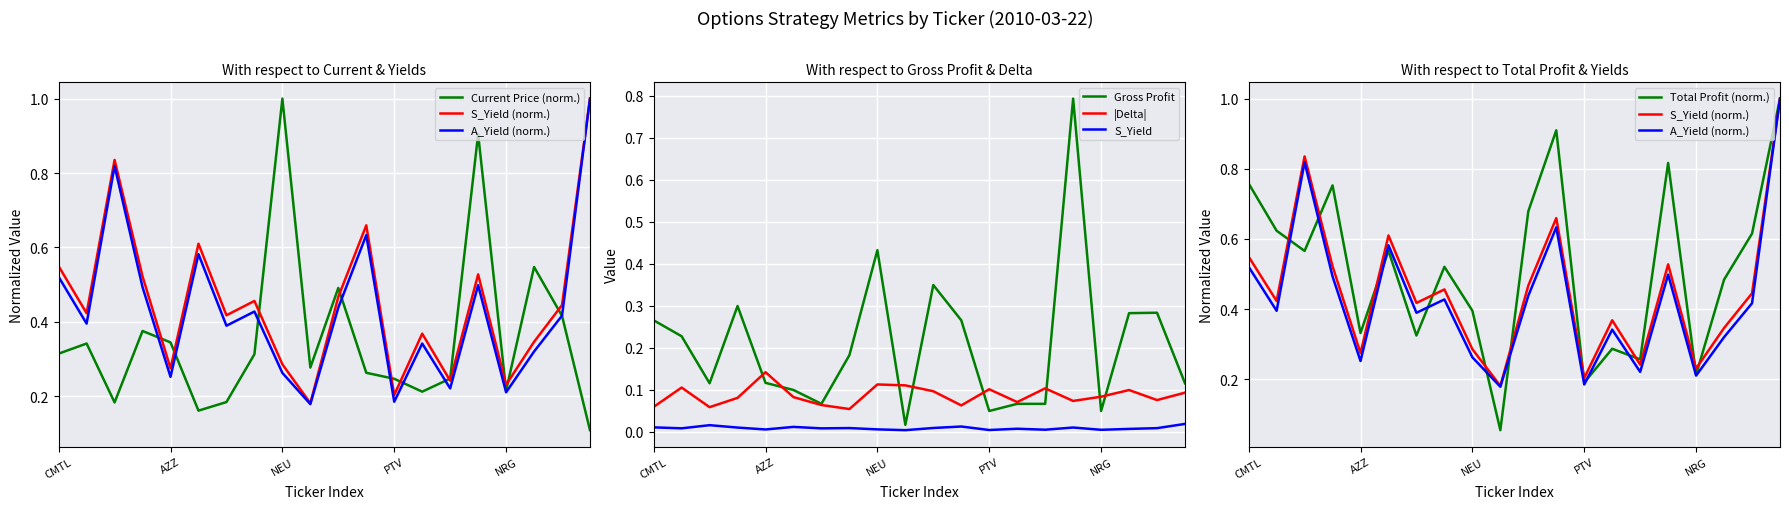

At how many categories does at least one series exceed 0?

20